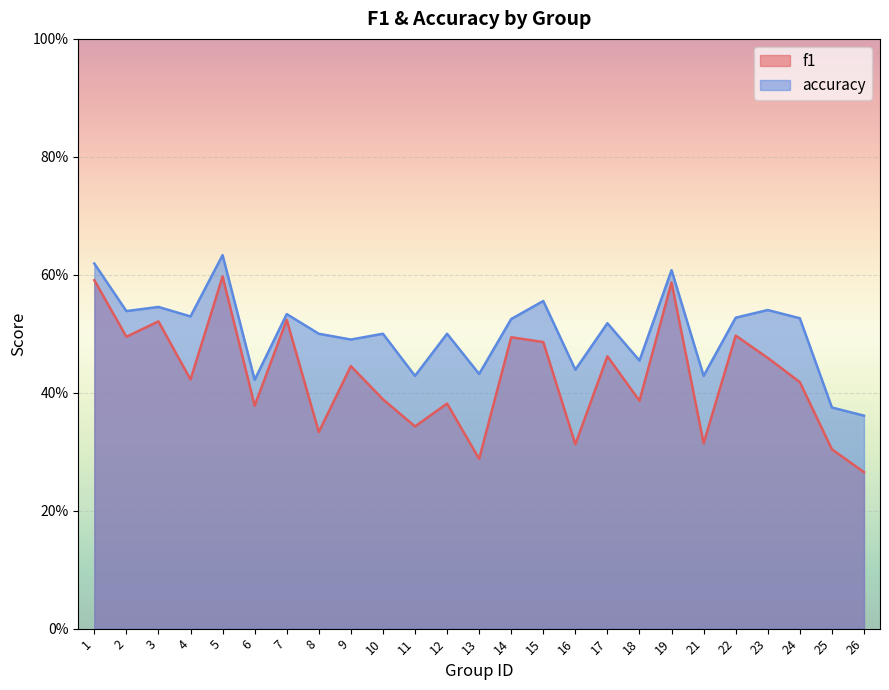

What is the sum of the f1 values at 11 and 15?

0.8